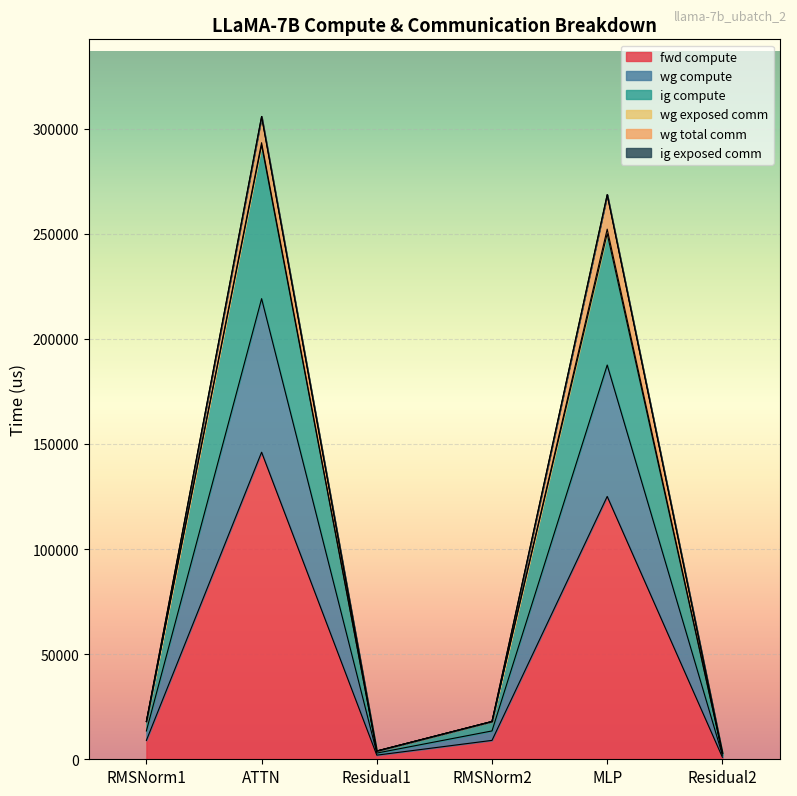

True or false: ig compute and fwd compute cross at least once.

False